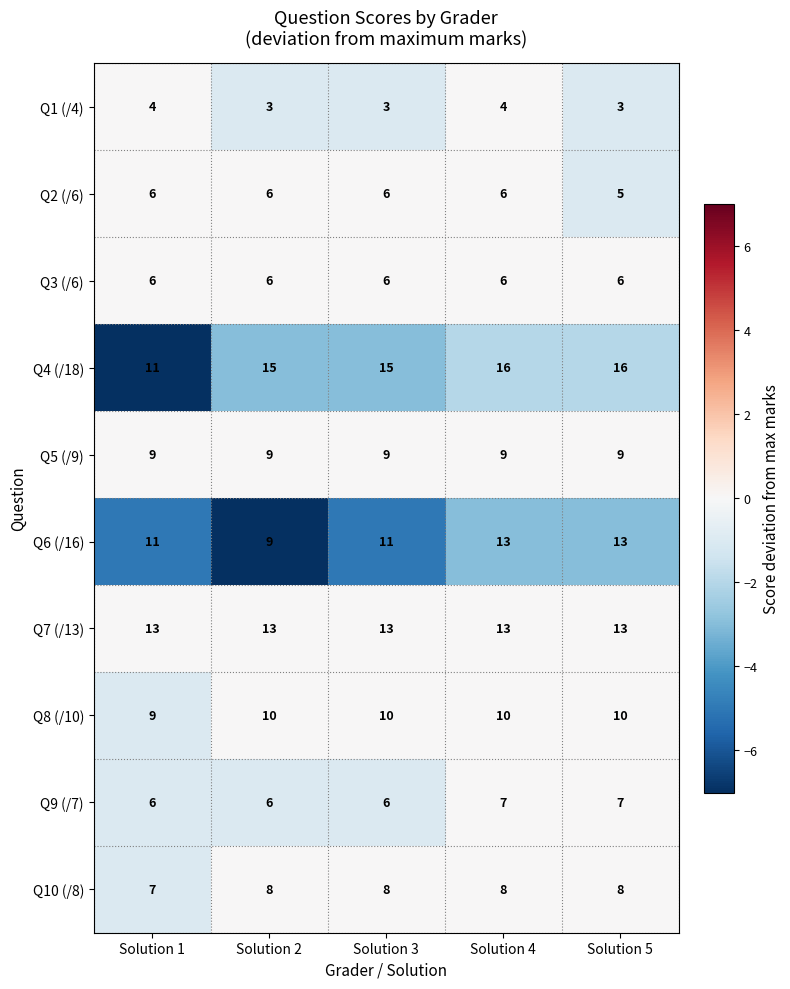

What is the highest value of the Q1 (/4) series?

4